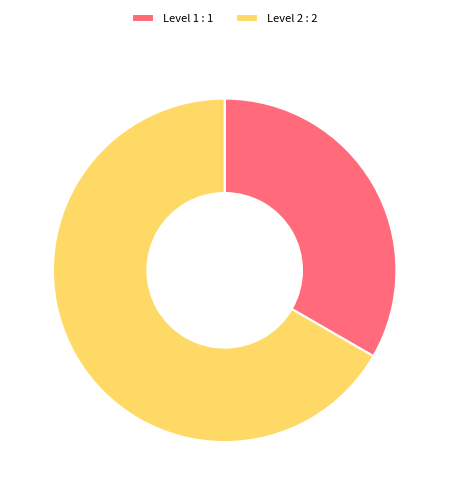

Which has a higher value, Level 2 : 2 or Level 1 : 1?

Level 2 : 2